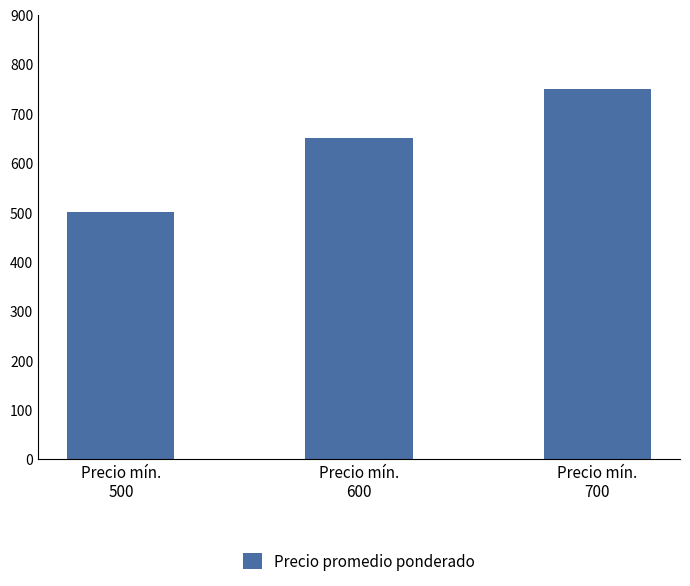

Reading left to right, list all the values displayed in this chart.

500	650	750